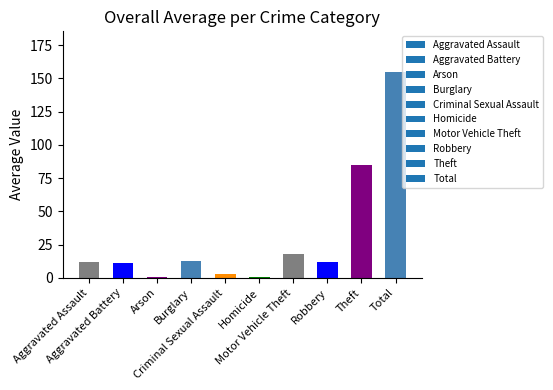

What is the sum of all values?

309.0